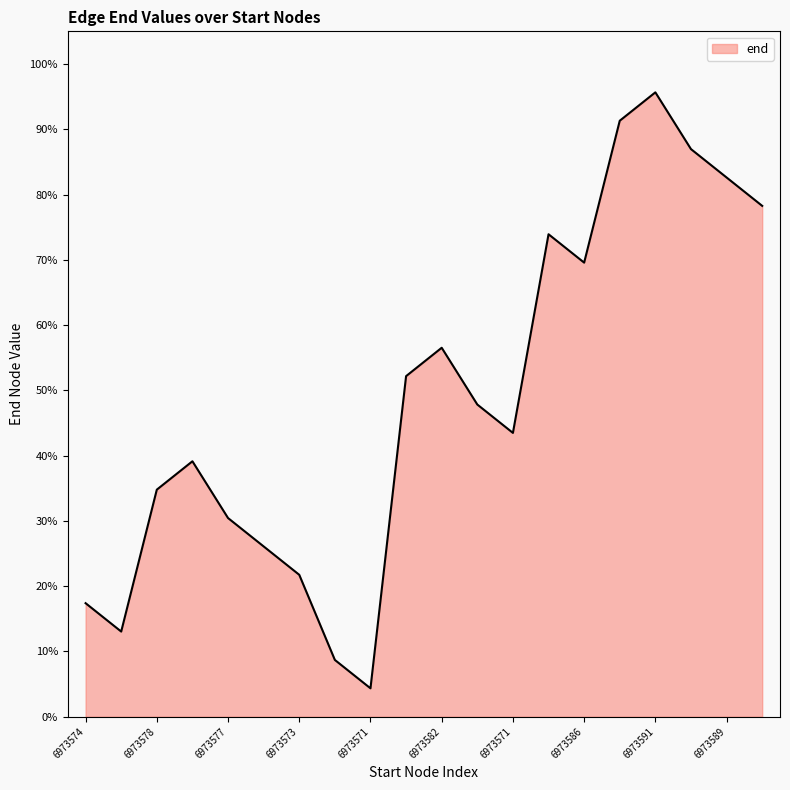

What is the difference between the maximum and minimum values?

91.3